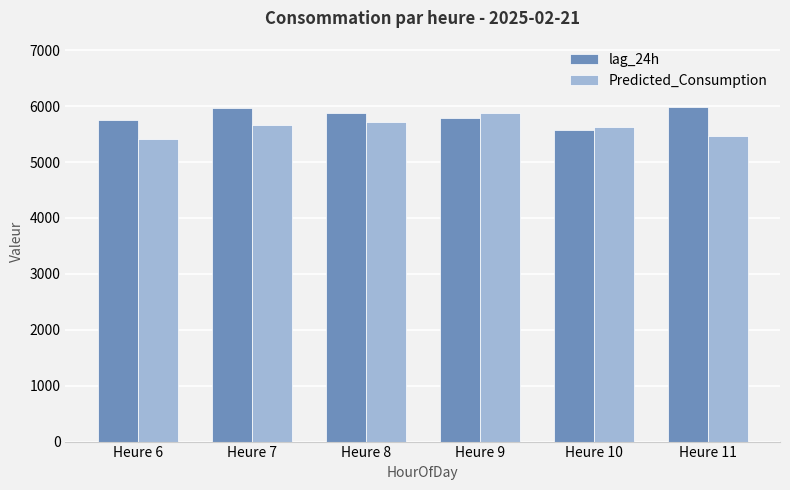

What is the approximate value of lag_24h at Heure 11?

5976.5